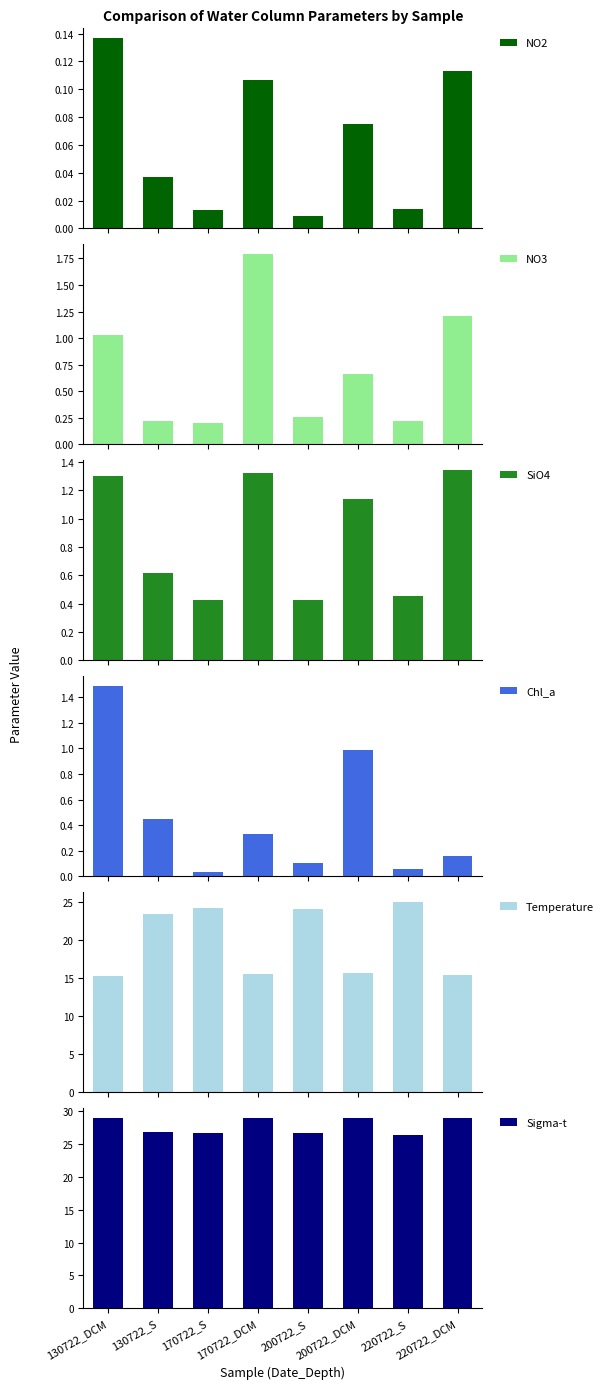

Rank the categories by NO3 value from lowest to highest.

170722_S, 130722_S, 220722_S, 200722_S, 200722_DCM, 130722_DCM, 220722_DCM, 170722_DCM